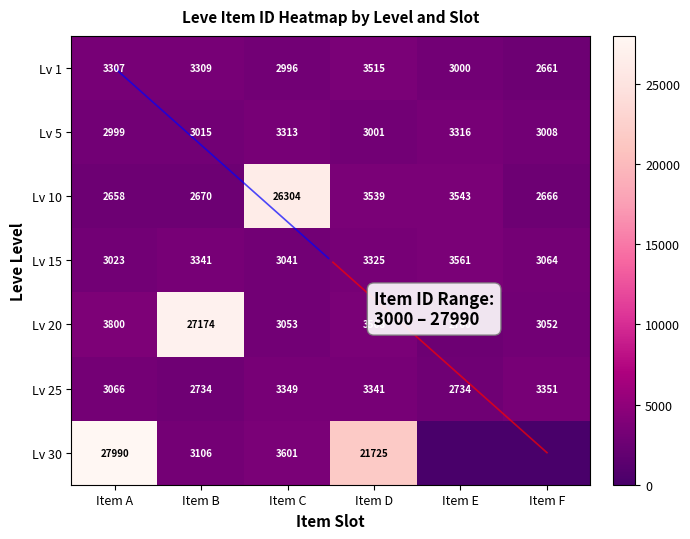

At which category does the chart reach its minimum across all series?

Item E